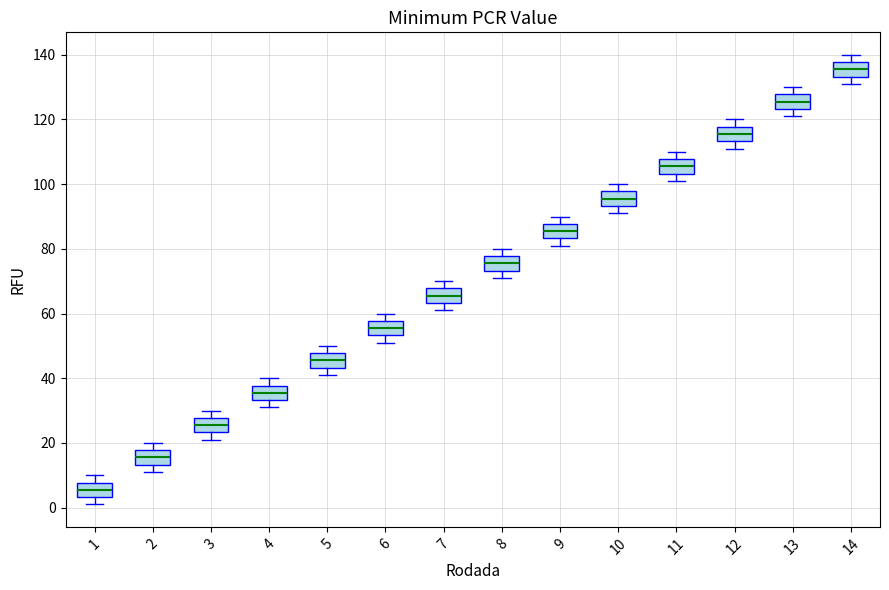

Reading left to right, read every box against the y-axis: the position of its median line, the range the box covers, and the ends of its whiskers. The values are not printed on the chart, so give them approximately, as read against the axis.

1: median 6, box 4 to 8, whiskers 2 to 10
2: median 16, box 14 to 18, whiskers 12 to 20
3: median 26, box 24 to 28, whiskers 22 to 30
4: median 36, box 34 to 38, whiskers 32 to 40
5: median 46, box 44 to 48, whiskers 42 to 50
6: median 56, box 54 to 58, whiskers 52 to 60
7: median 66, box 64 to 68, whiskers 62 to 70
8: median 76, box 74 to 78, whiskers 72 to 80
9: median 86, box 84 to 88, whiskers 82 to 90
10: median 96, box 94 to 98, whiskers 92 to 100
11: median 106, box 104 to 108, whiskers 102 to 110
12: median 116, box 114 to 118, whiskers 112 to 120
13: median 126, box 124 to 128, whiskers 122 to 130
14: median 136, box 134 to 138, whiskers 132 to 140